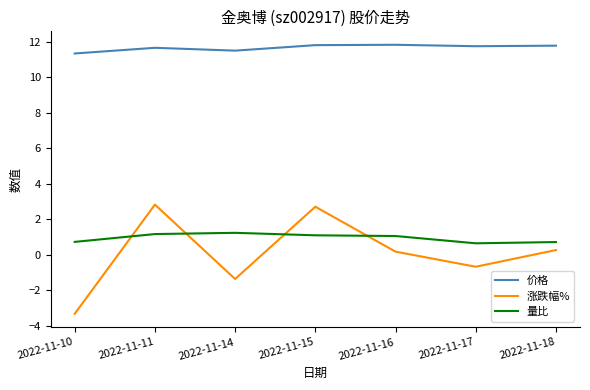

What is the total value across all series at 2022-11-11?

15.6